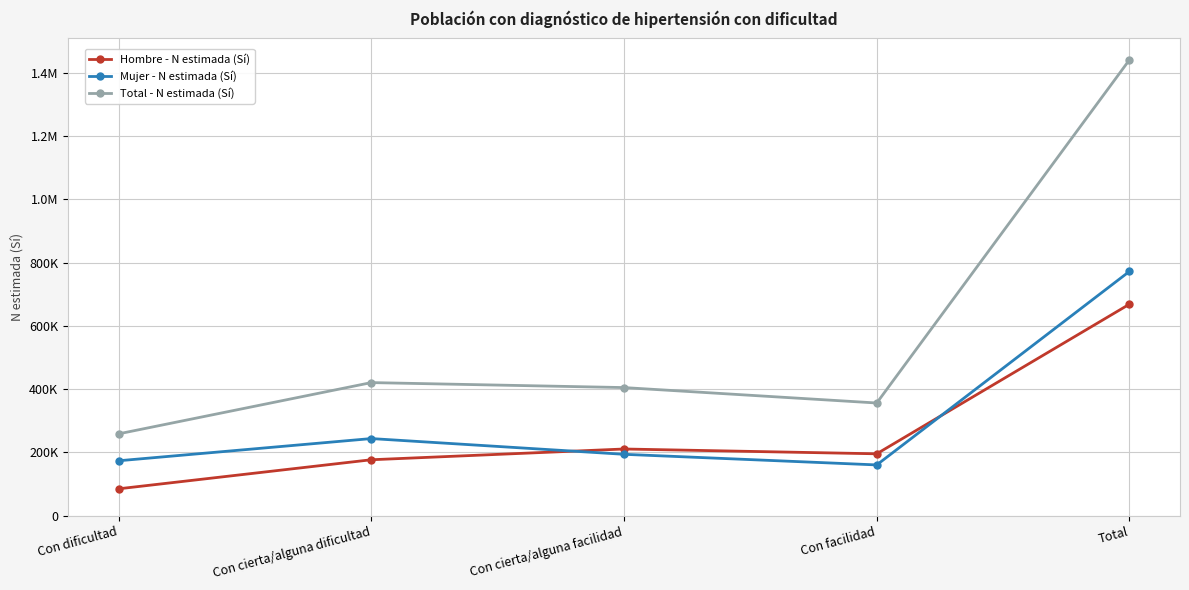

Is the value of Hombre - N estimada (Sí) at Total greater than the value of Mujer - N estimada (Sí) at Con facilidad?

Yes